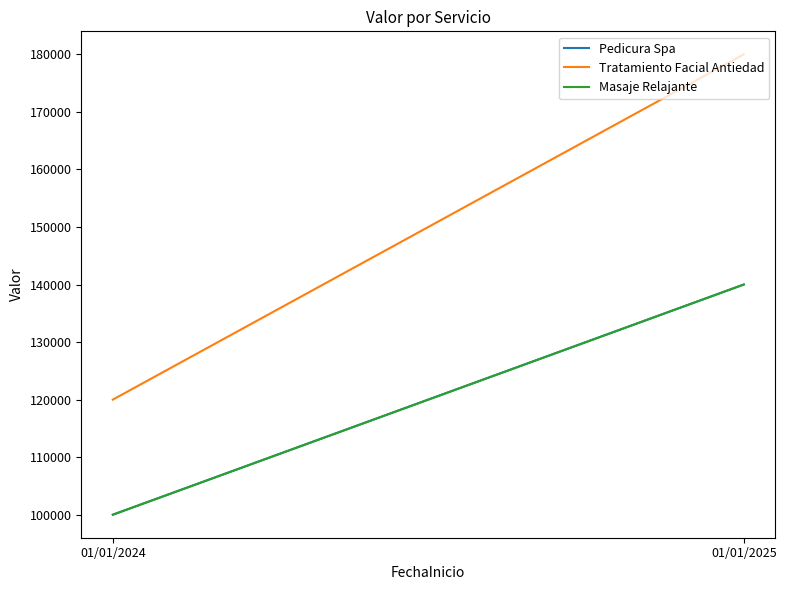

List the labels in order of Masaje Relajante value, smallest first.

01/01/2024, 01/01/2025